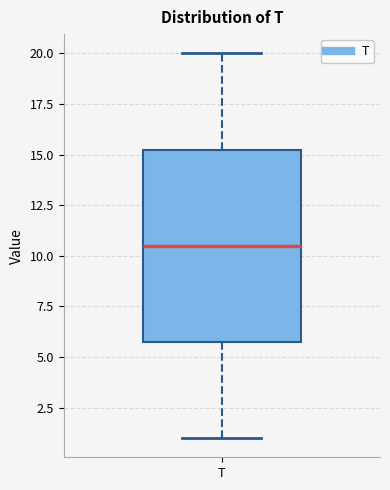

Read this box plot against the y-axis: the position of the median line, the range covered by the box, and the ends of both whiskers. The values are not printed on the chart, so give them approximately, as read against the axis.

median 10.5, box 6.0 to 15.5, whiskers 1.0 to 20.0